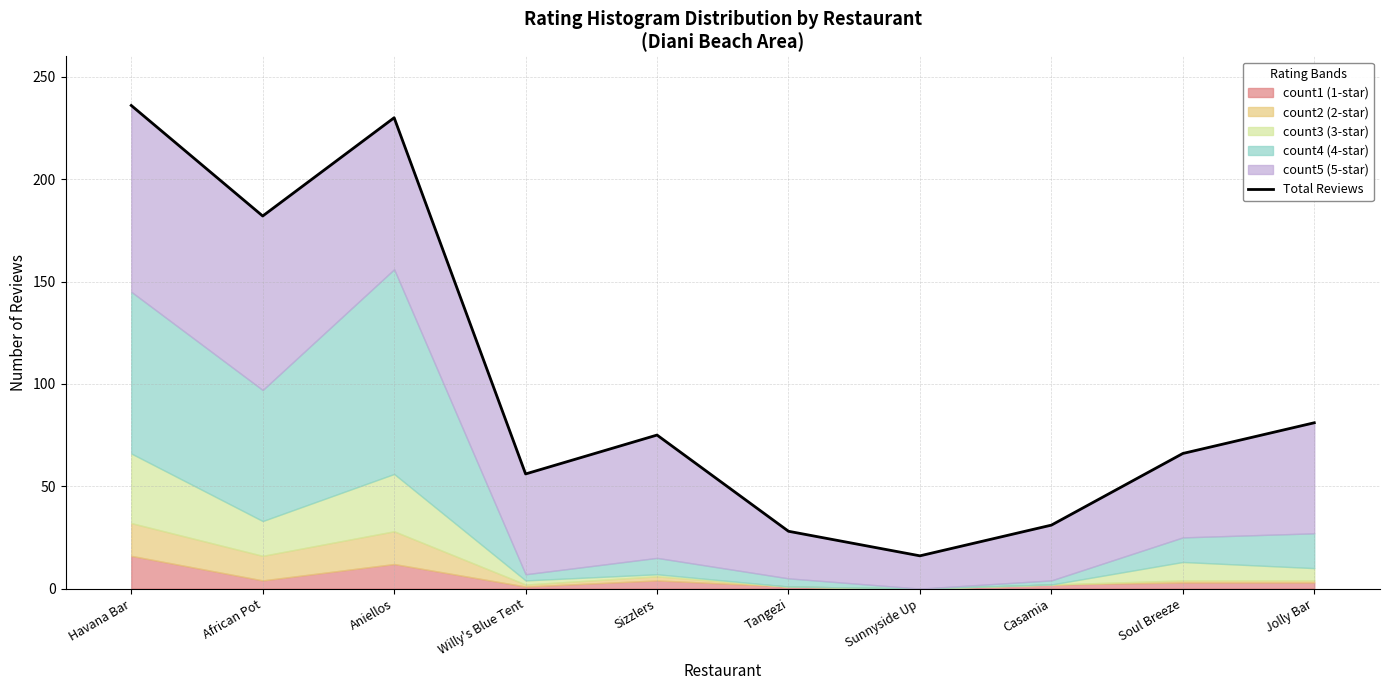

True or false: there are more than 1 points higher than both neighbors.

True